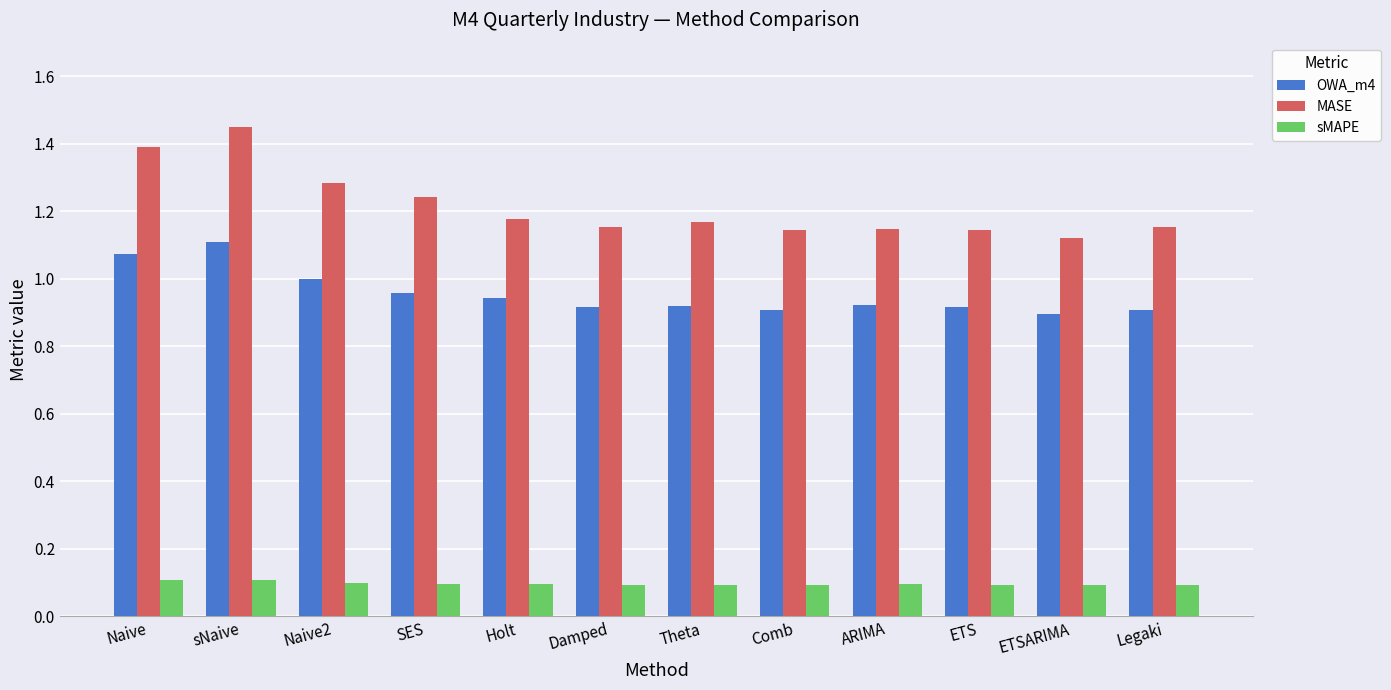

Rank the series by their average value, from highest to lowest.

MASE, OWA_m4, sMAPE